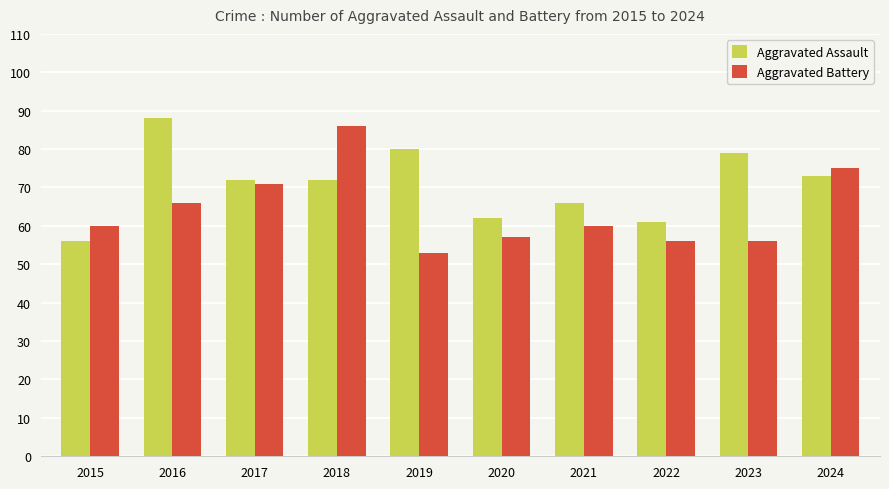

Which category has the lowest value across all series?

2019